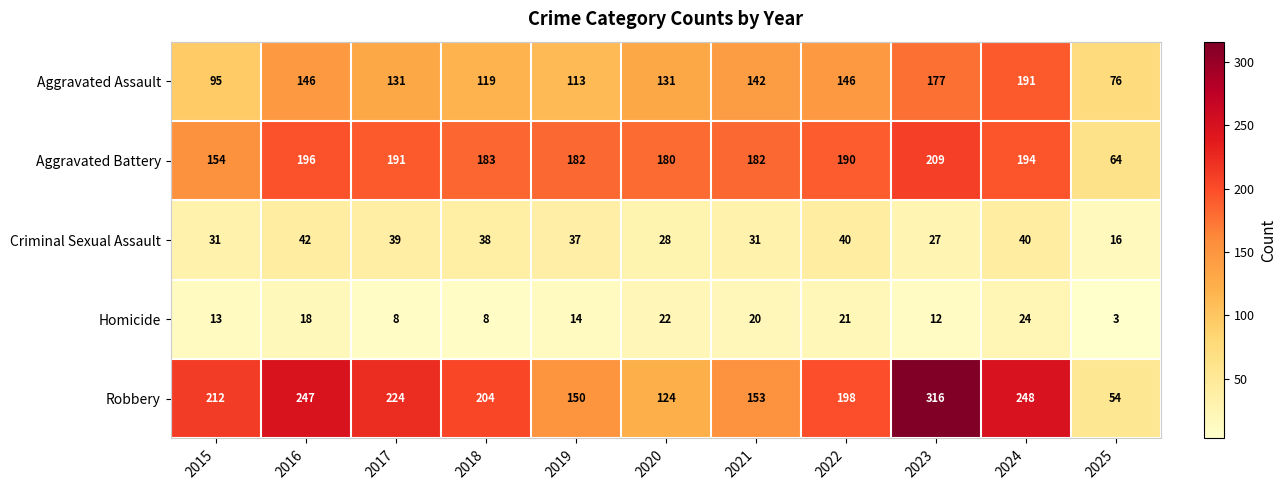

What is the approximate value of Homicide at 2023, to the nearest 10?

10